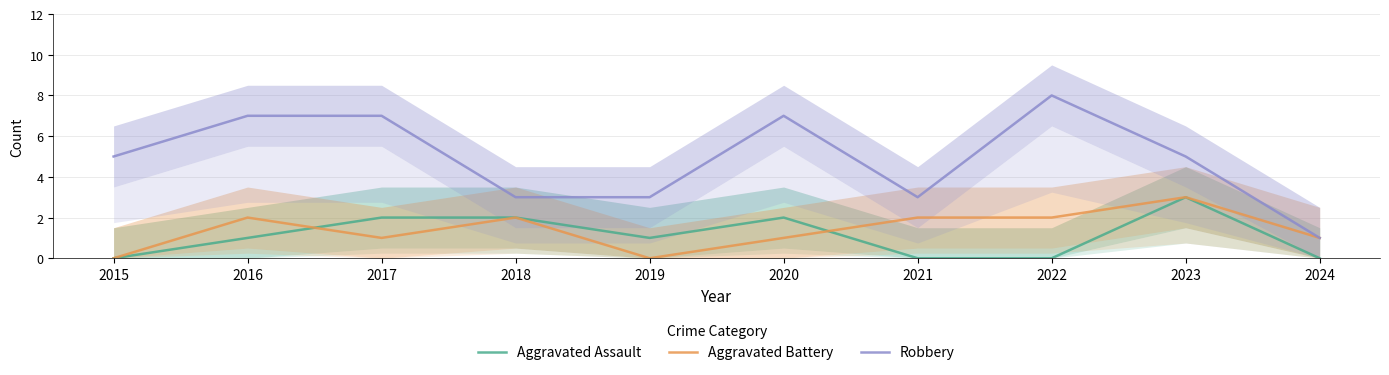

Reading right to left, transcribe all the data shown in this chart.

Aggravated Assault: 2024=0	2023=3	2022=0	2021=0	2020=2	2019=1	2018=2	2017=2	2016=1	2015=0
Aggravated Battery: 2024=1	2023=3	2022=2	2021=2	2020=1	2019=0	2018=2	2017=1	2016=2	2015=0
Robbery: 2024=1	2023=5	2022=8	2021=3	2020=7	2019=3	2018=3	2017=7	2016=7	2015=5